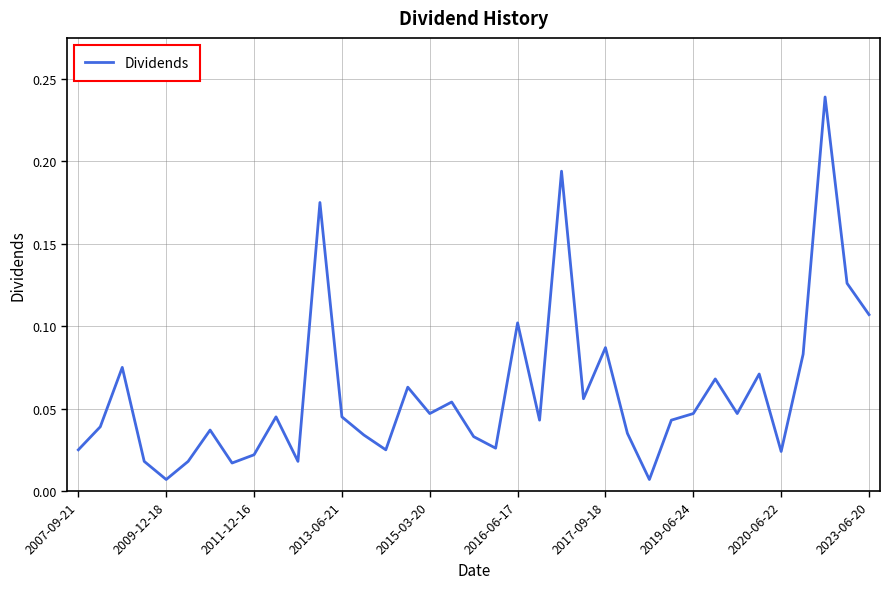

How many distinct data groups are displayed?

1